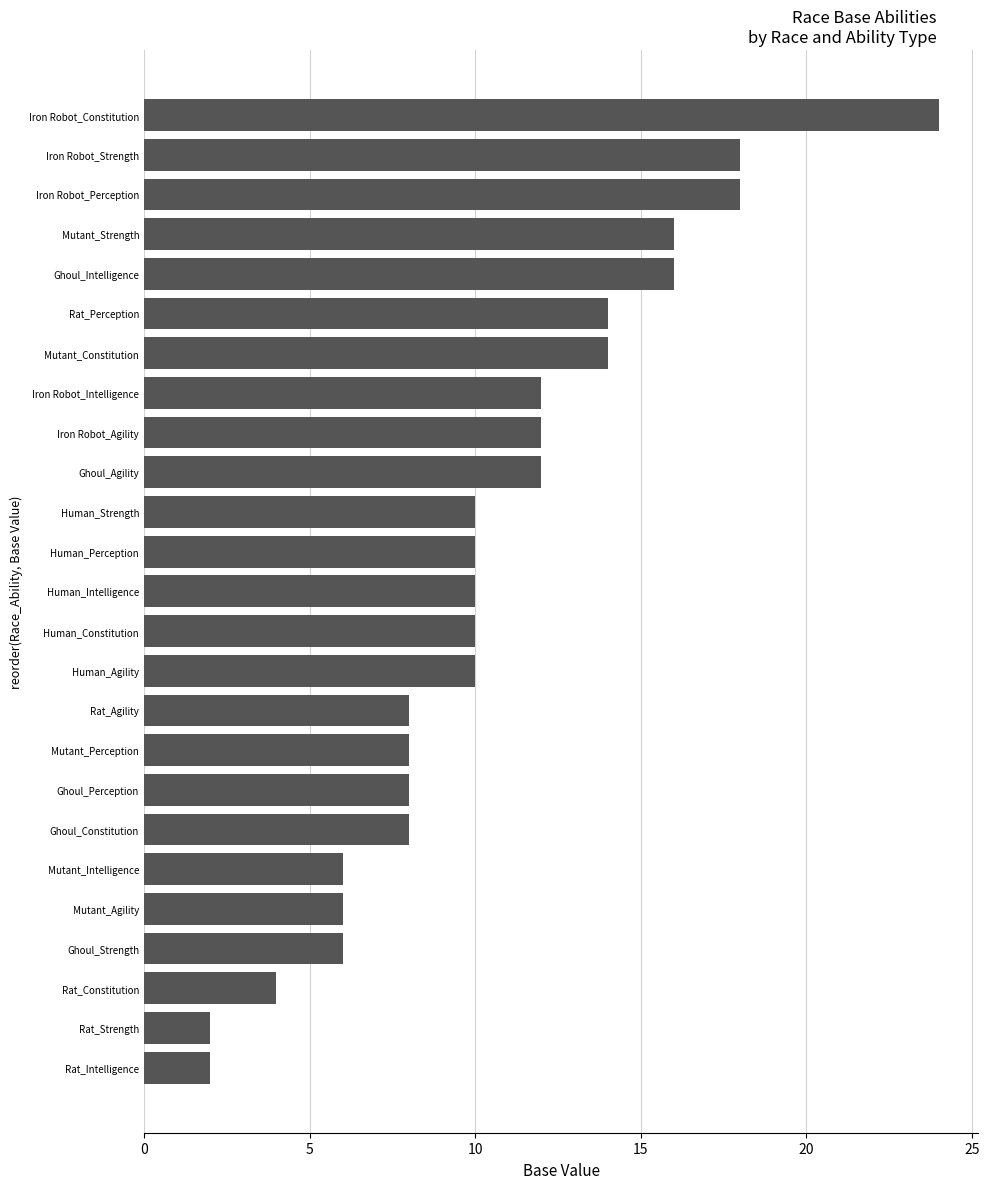

The chart shows a value of 5 at Iron Robot_Agility. True or false?

False